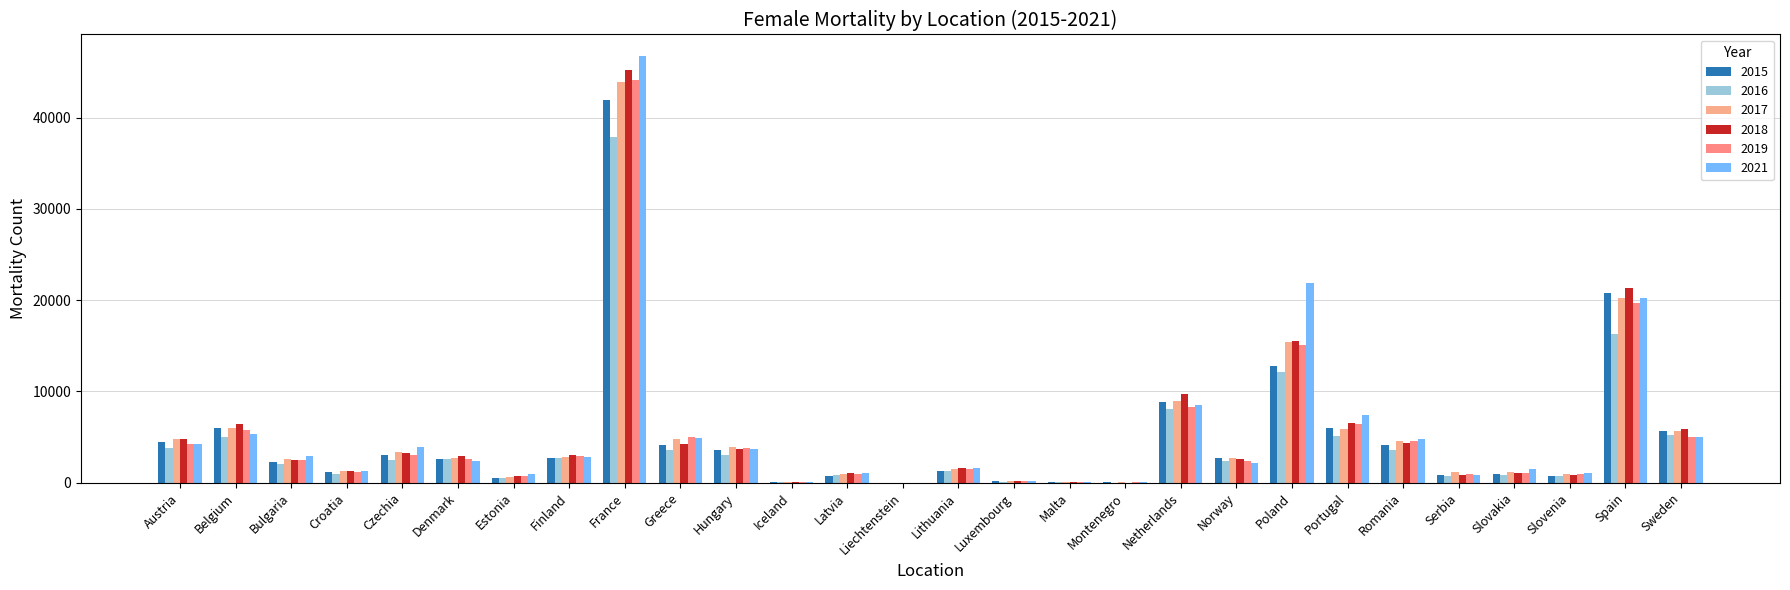

Which category has the highest value in the 2021 series?

France